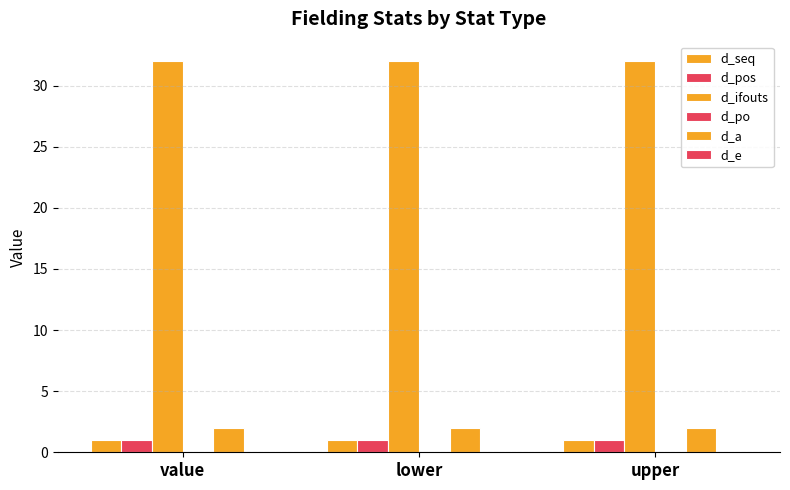

Does the chart contain any negative values?

No